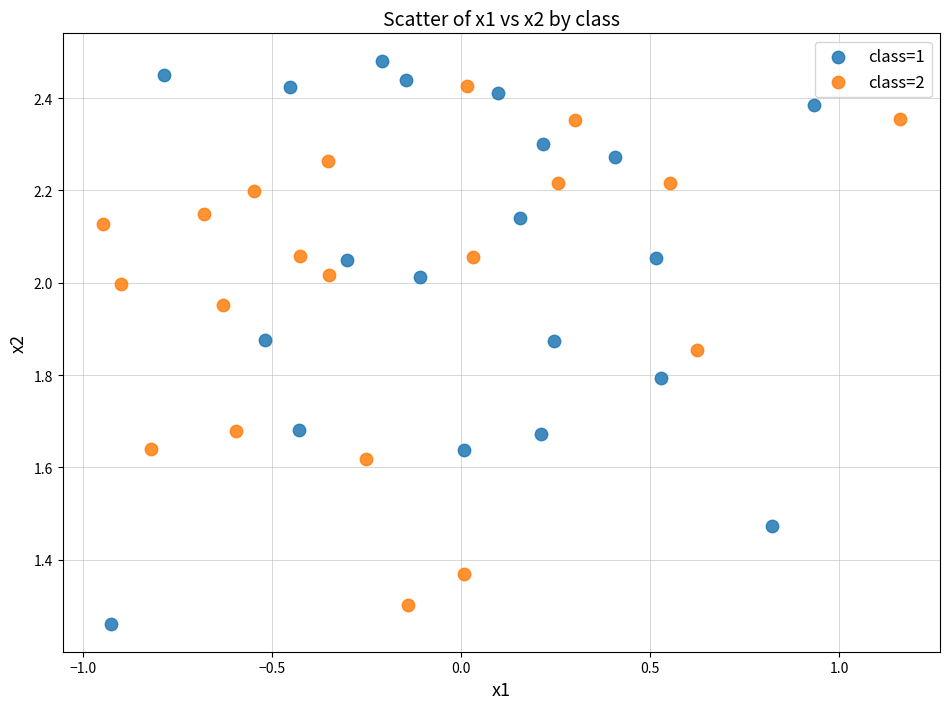

Which series has the largest Y range (max minus min)?

class=1